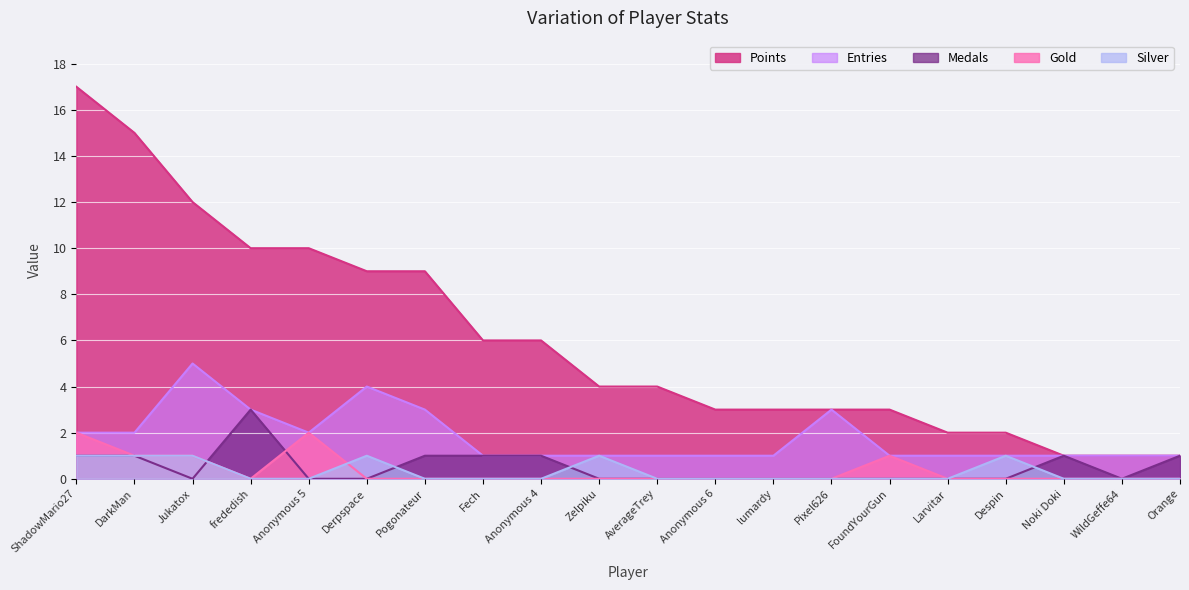

What is the label of the 2nd point from the left?

DarkMan